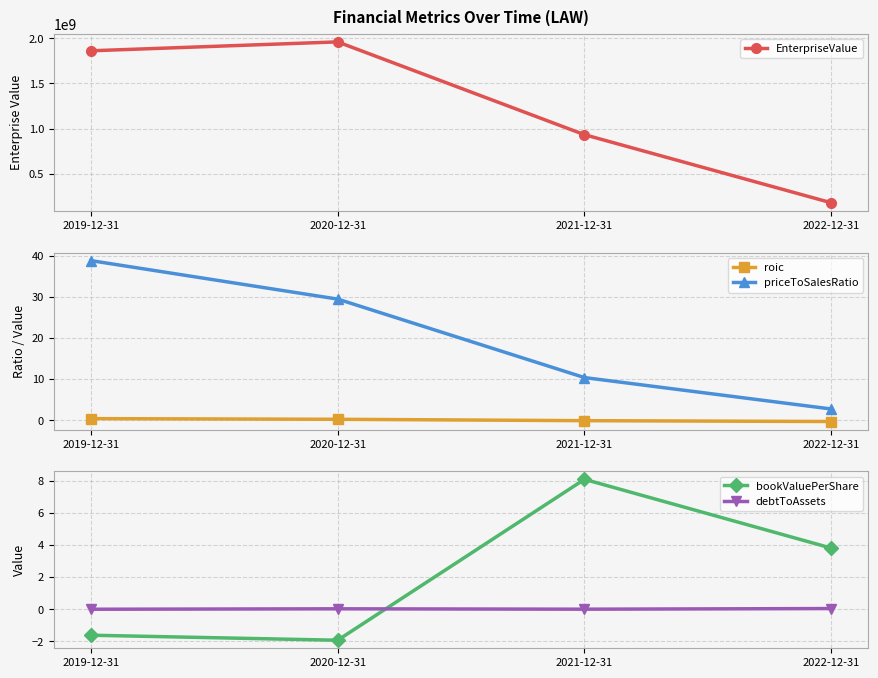

How many roic values are between 0 and 1?

2